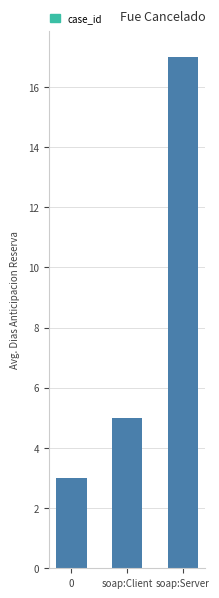

Count the number of data series in this chart.

1